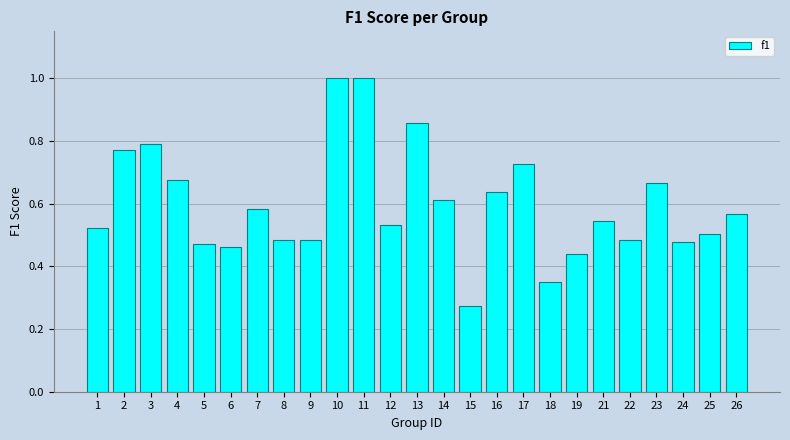

At which category does the chart reach its minimum across all series?

15